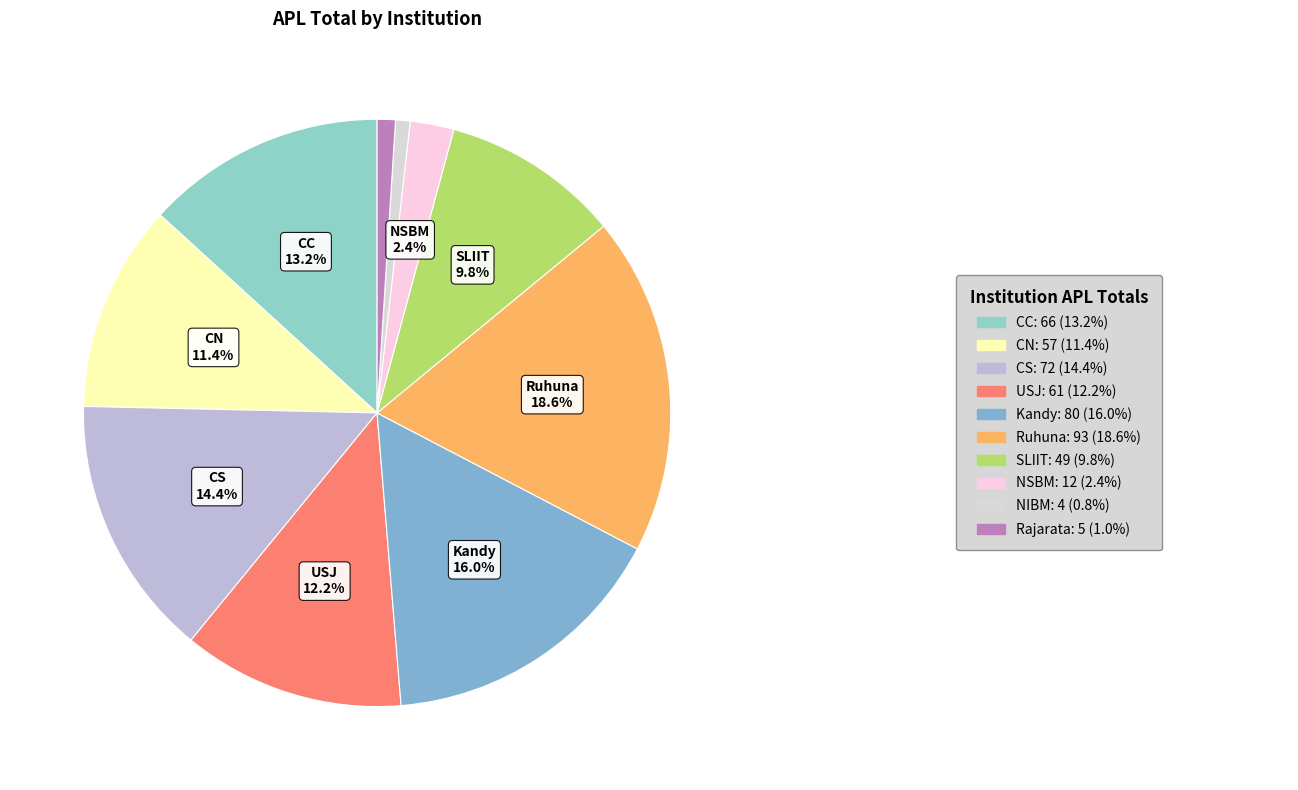

How many segments does this pie chart have?

10